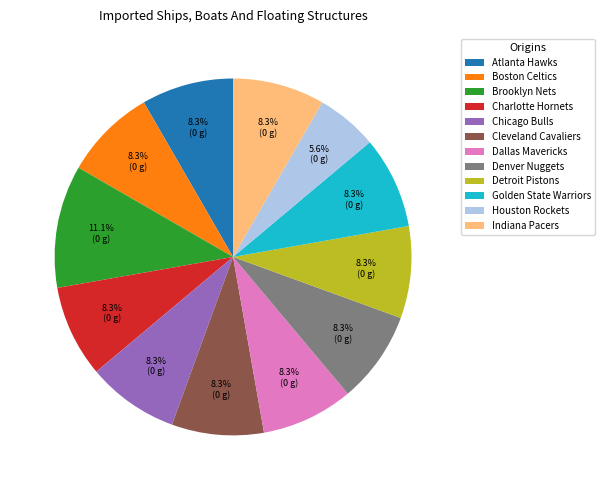

Is it true that Denver Nuggets is 18% of the pie?

False